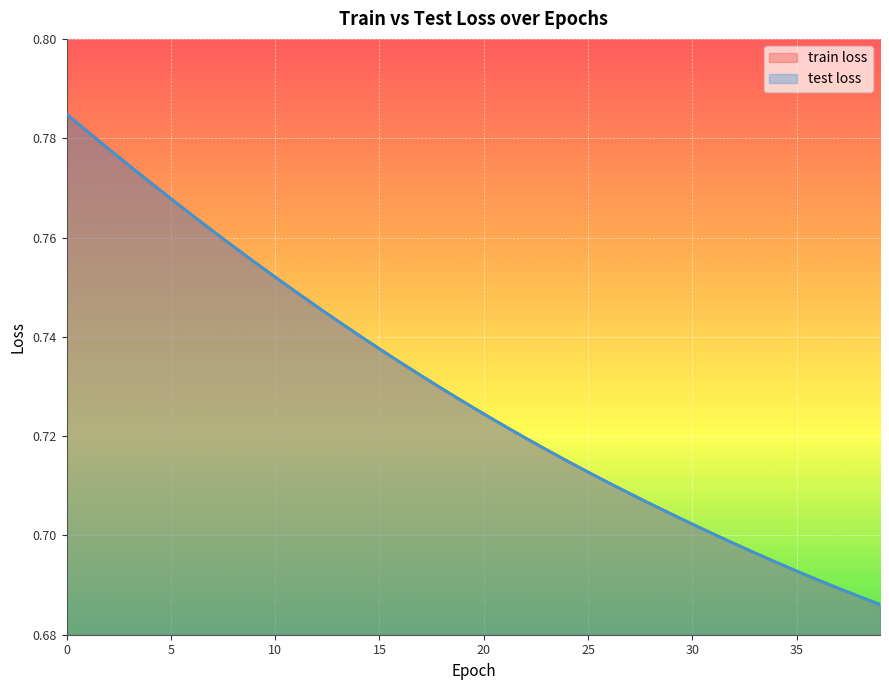

Which series has the largest total across all categories?

train loss